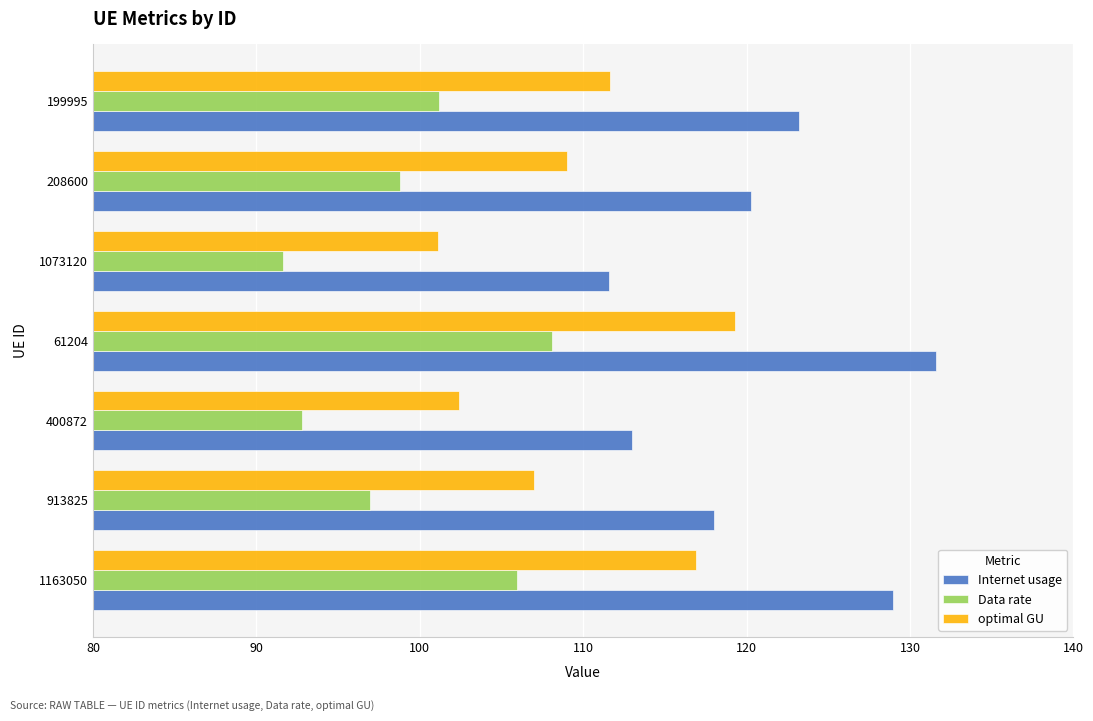

Which series has the largest total across all categories?

Internet usage